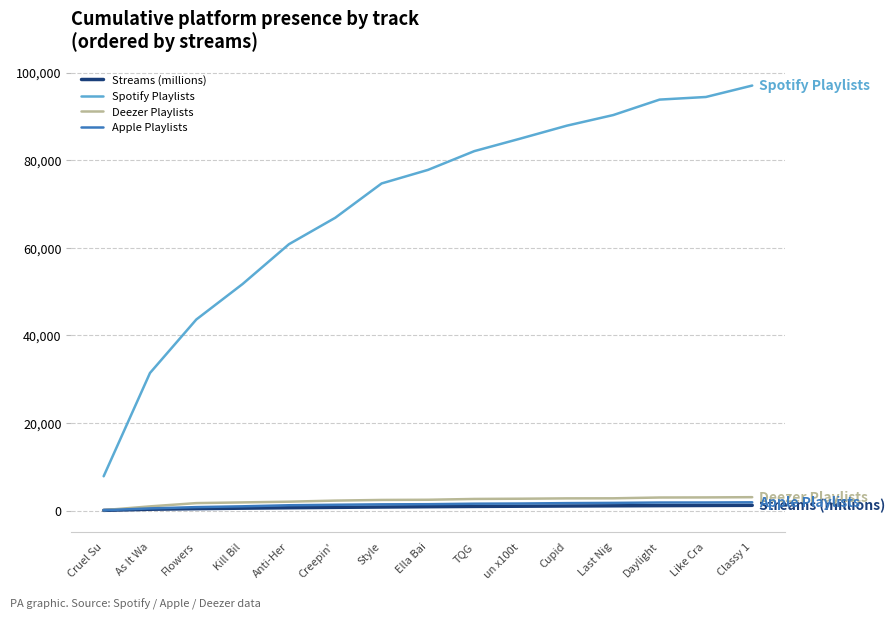

True or false: Spotify Playlists and Streams (millions) intersect in this chart.

False